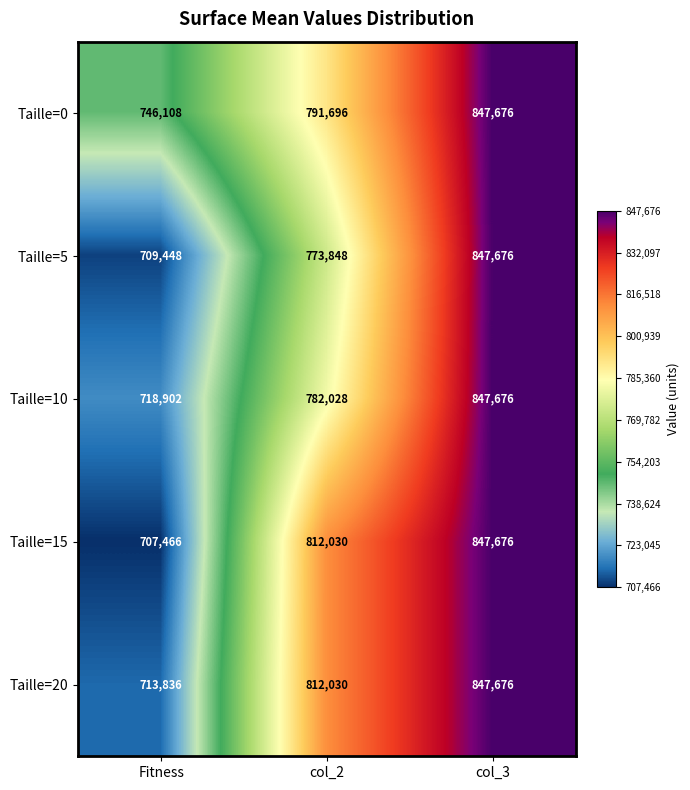

Reading left to right, what are all the values shown in this chart?

Taille=0: 746108	791696	847676
Taille=5: 709448	773848	847676
Taille=10: 718902	782028	847676
Taille=15: 707466	812030	847676
Taille=20: 713836	812030	847676